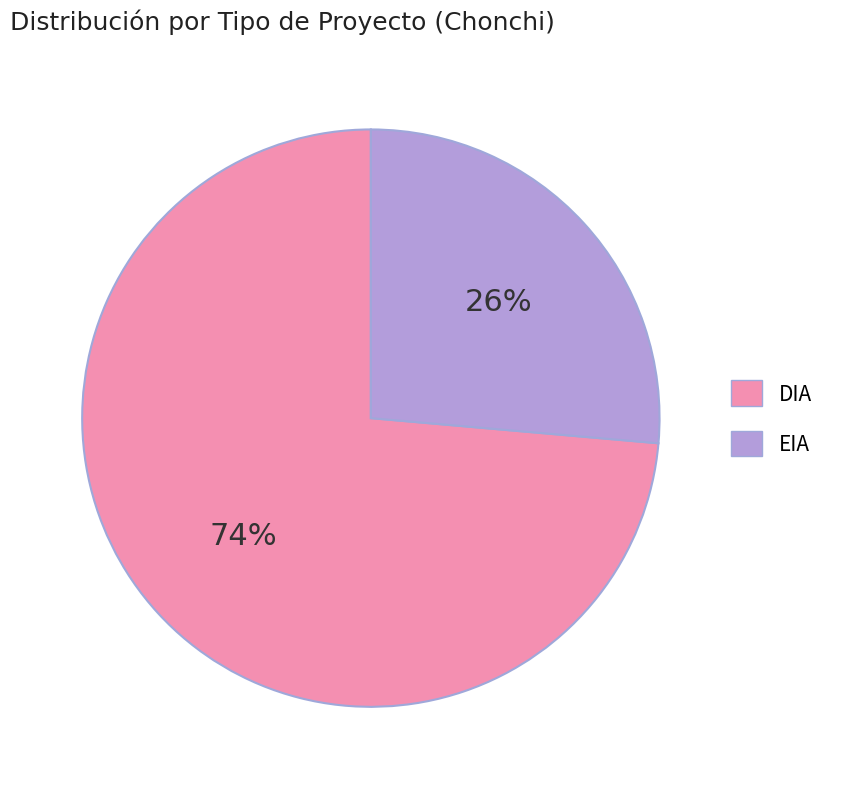

To the nearest percent, what is the average slice percentage?

50%